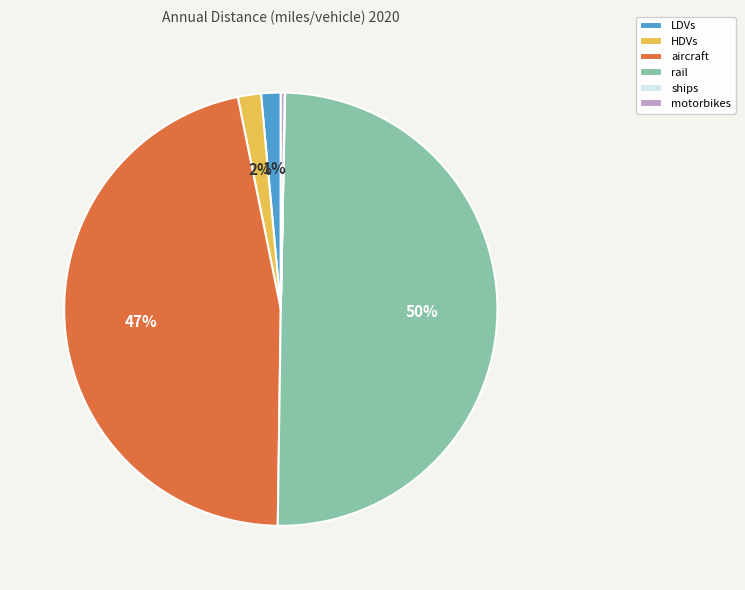

Between LDVs and rail, which is larger?

rail